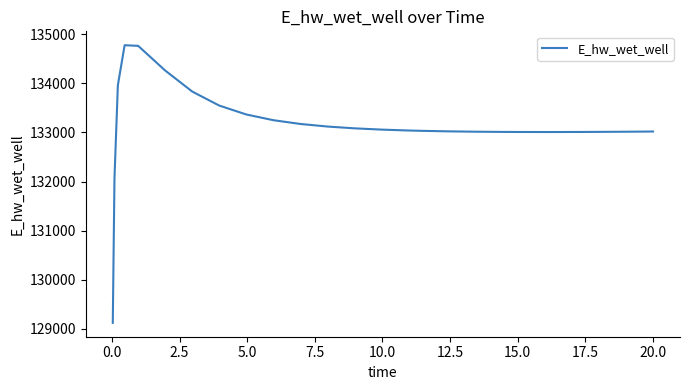

What is the sum of all values?

3461560.1